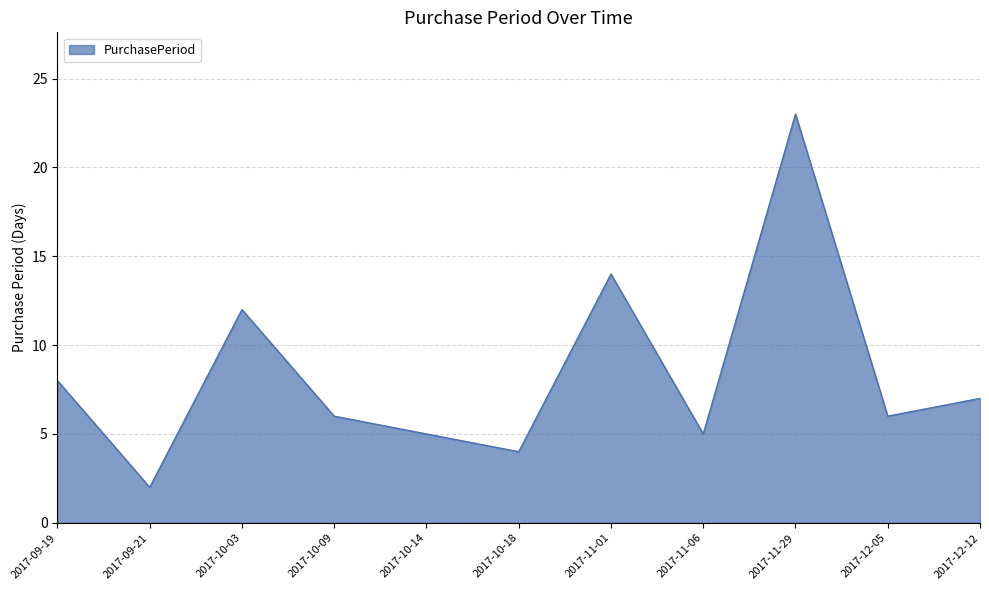

What is the change in value from 2017-11-06 to 2017-12-12?

+2